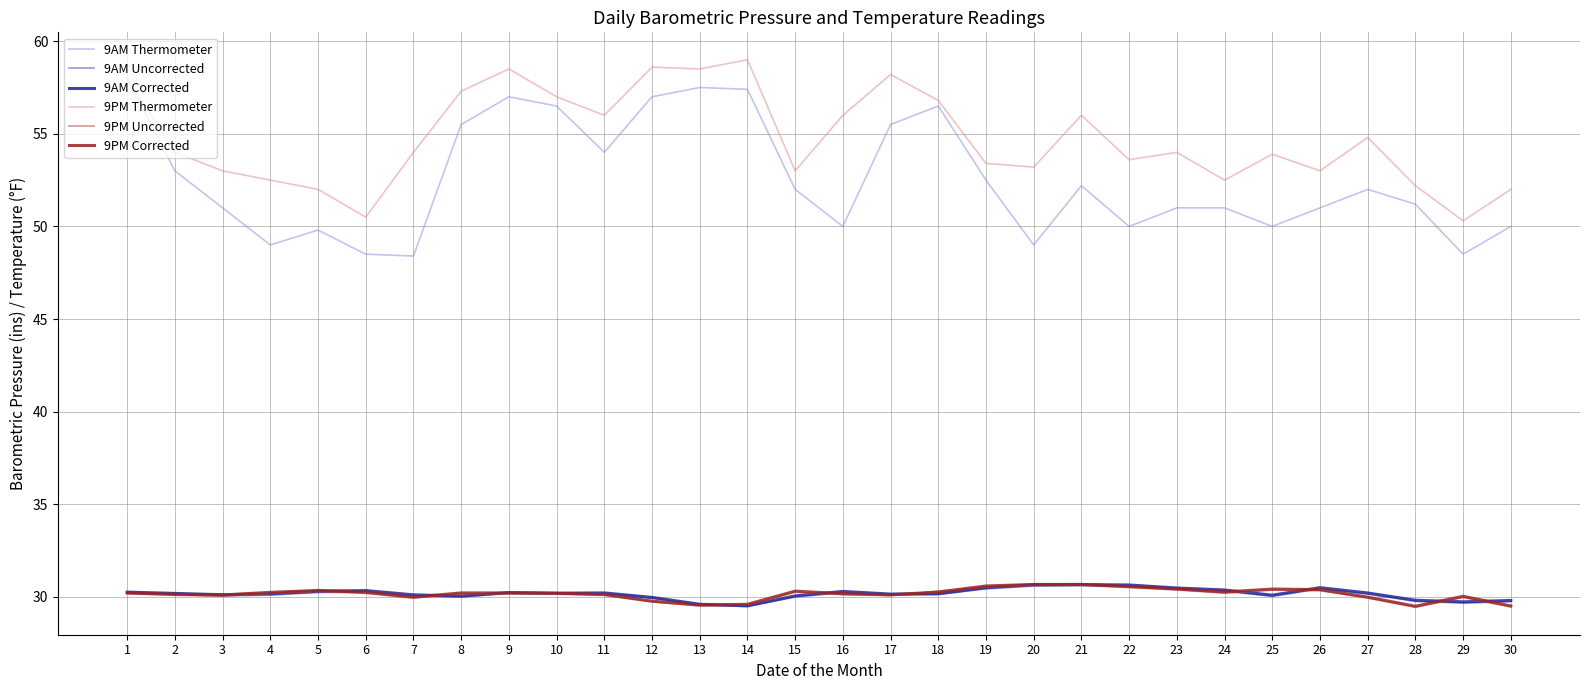

Which label corresponds to the largest value in the chart?

14